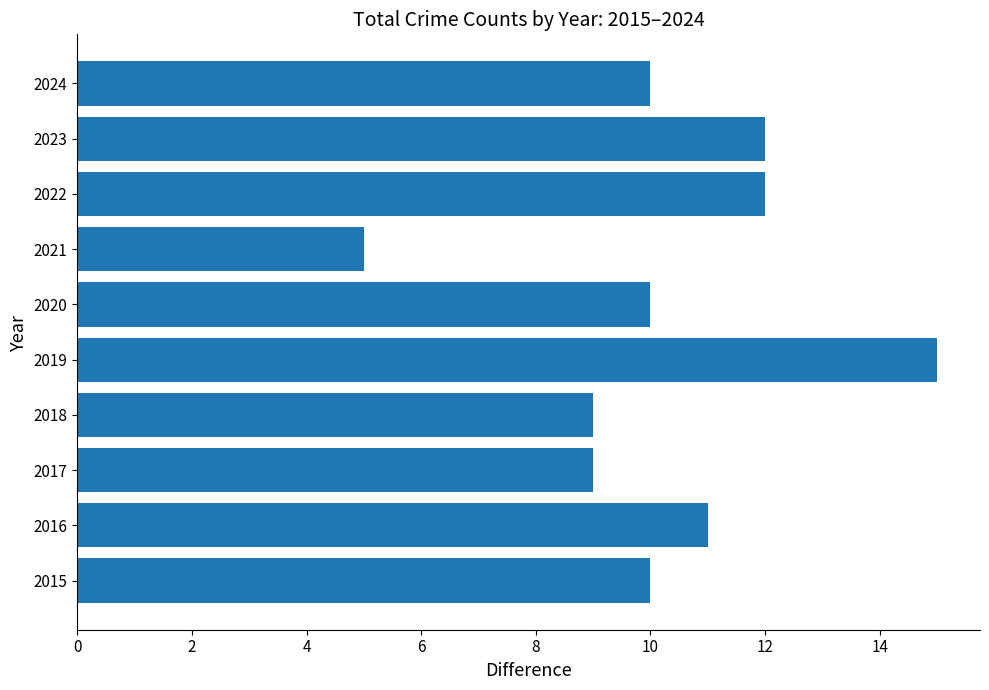

The value at 2017 is 13. True or false?

False